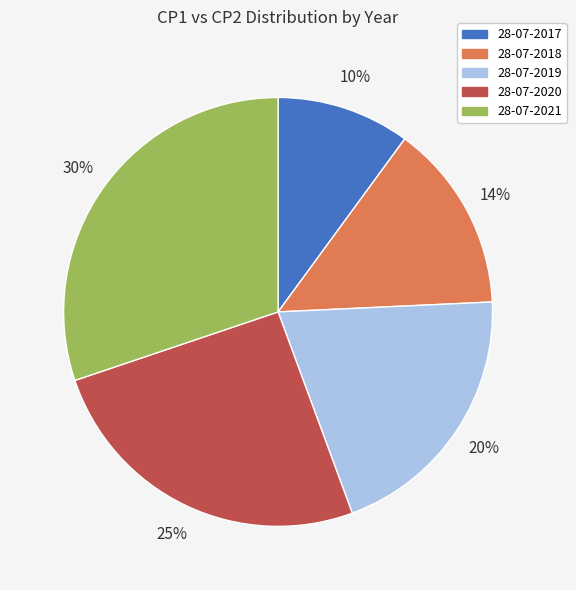

Is the sum of 28-07-2021 and 28-07-2018 greater than half?

No